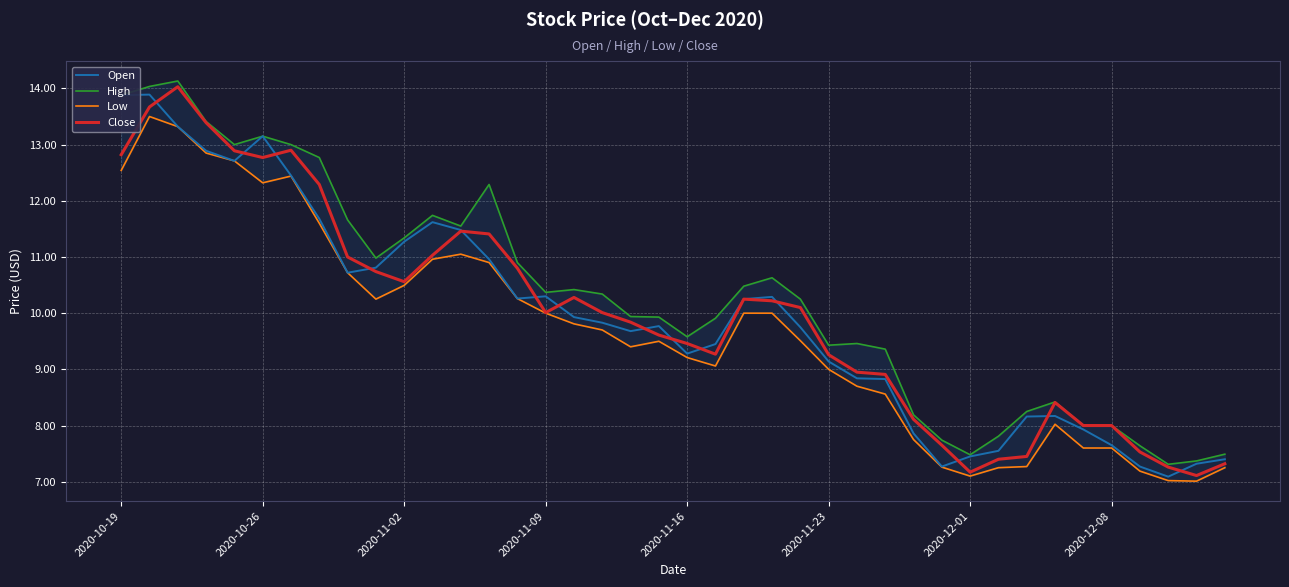

What is the lowest value of the Open series?

7.1